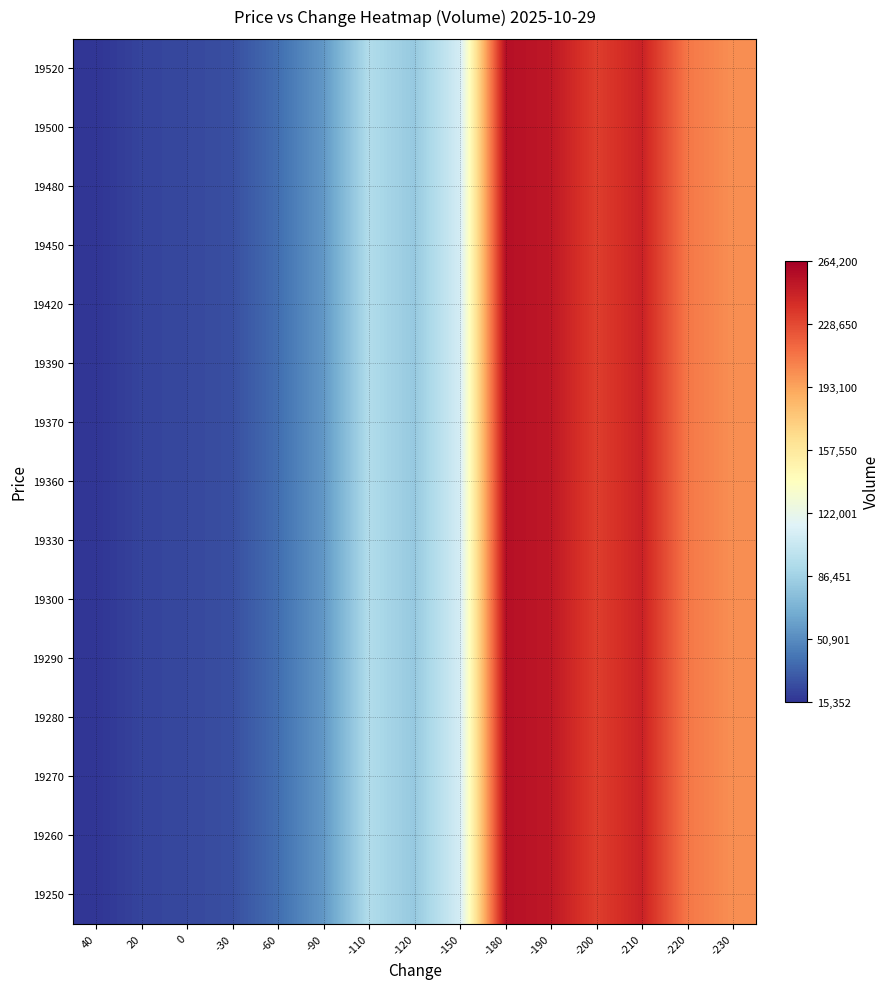

What is the total value across all series at -110?

1398615